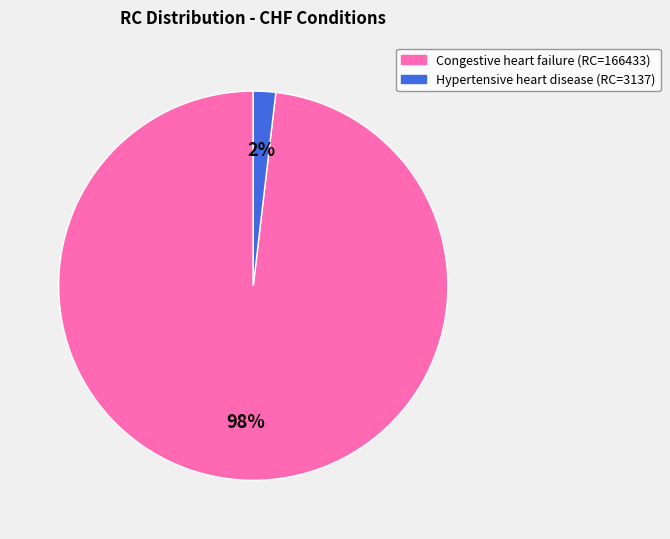

Is there any slice that represents more than half of the pie?

Yes